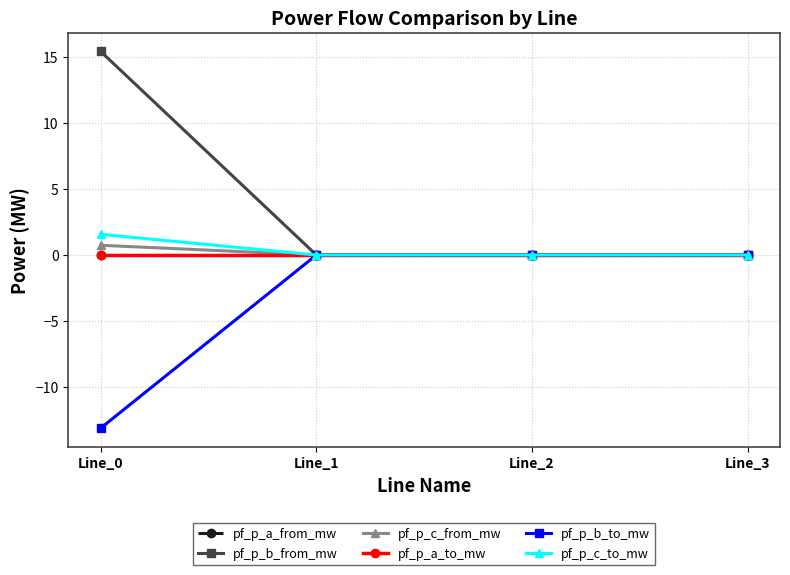

Is this an area chart (filled region under the line)?

No